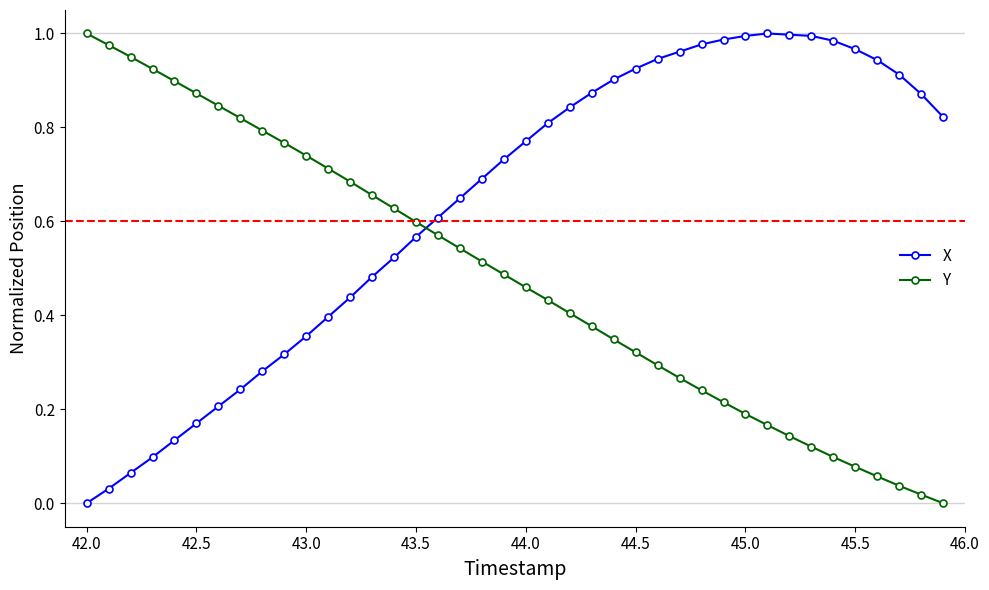

What is the sum of all X values?

25.5